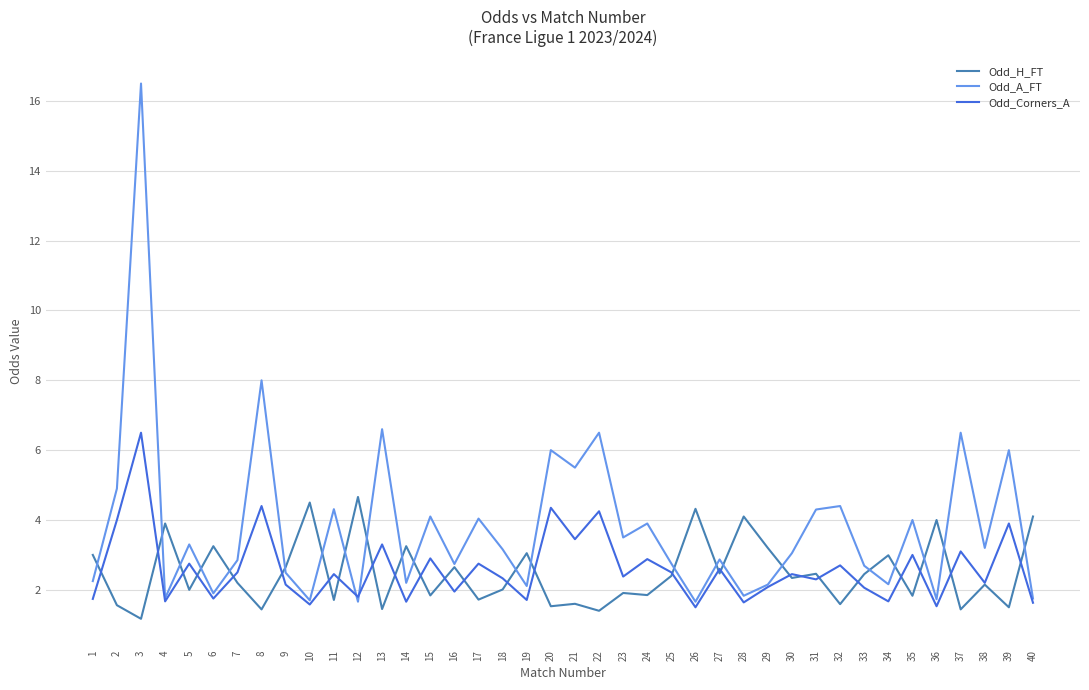

At which label does Odd_Corners_A reach its peak?

3